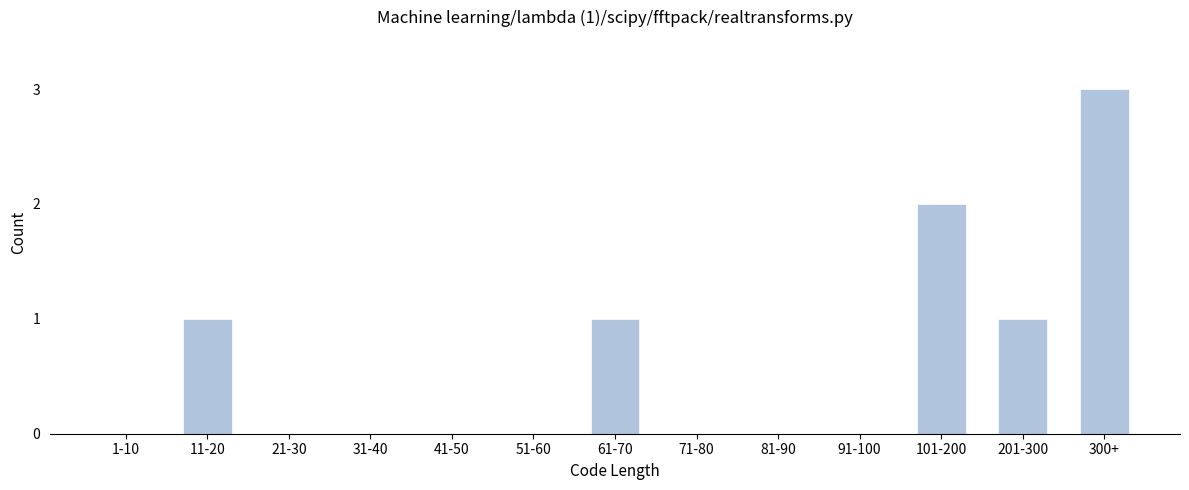

Reading right to left, what are all the values shown in this chart?

300+=3	201-300=1	101-200=2	91-100=0	81-90=0	71-80=0	61-70=1	51-60=0	41-50=0	31-40=0	21-30=0	11-20=1	1-10=0